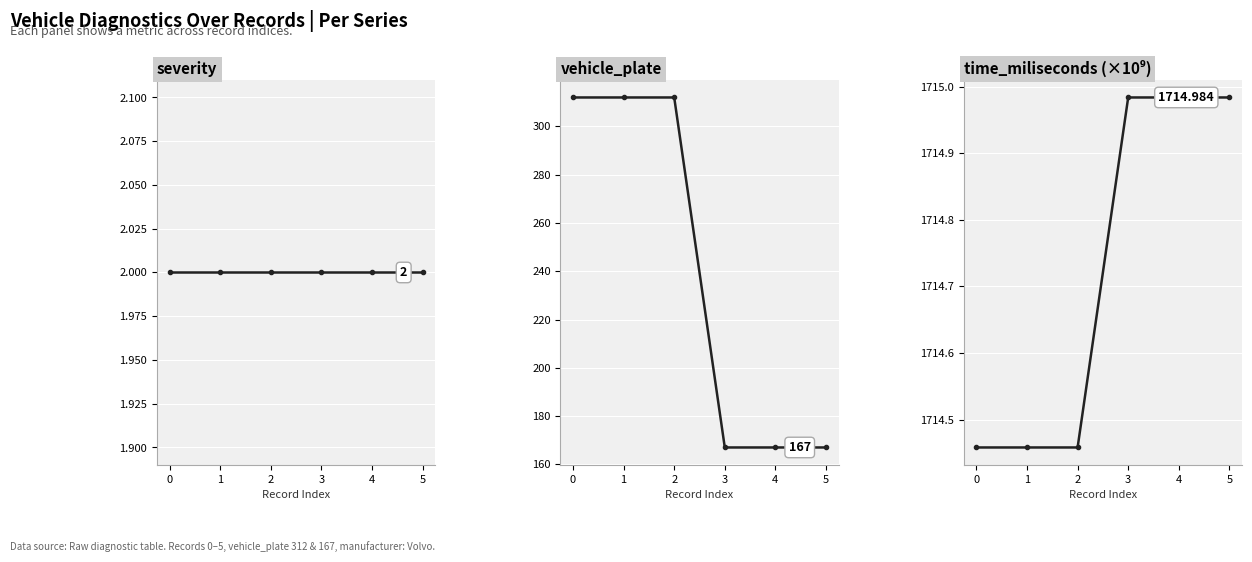

True or false: time_miliseconds (×10⁹) and severity cross at least once.

False